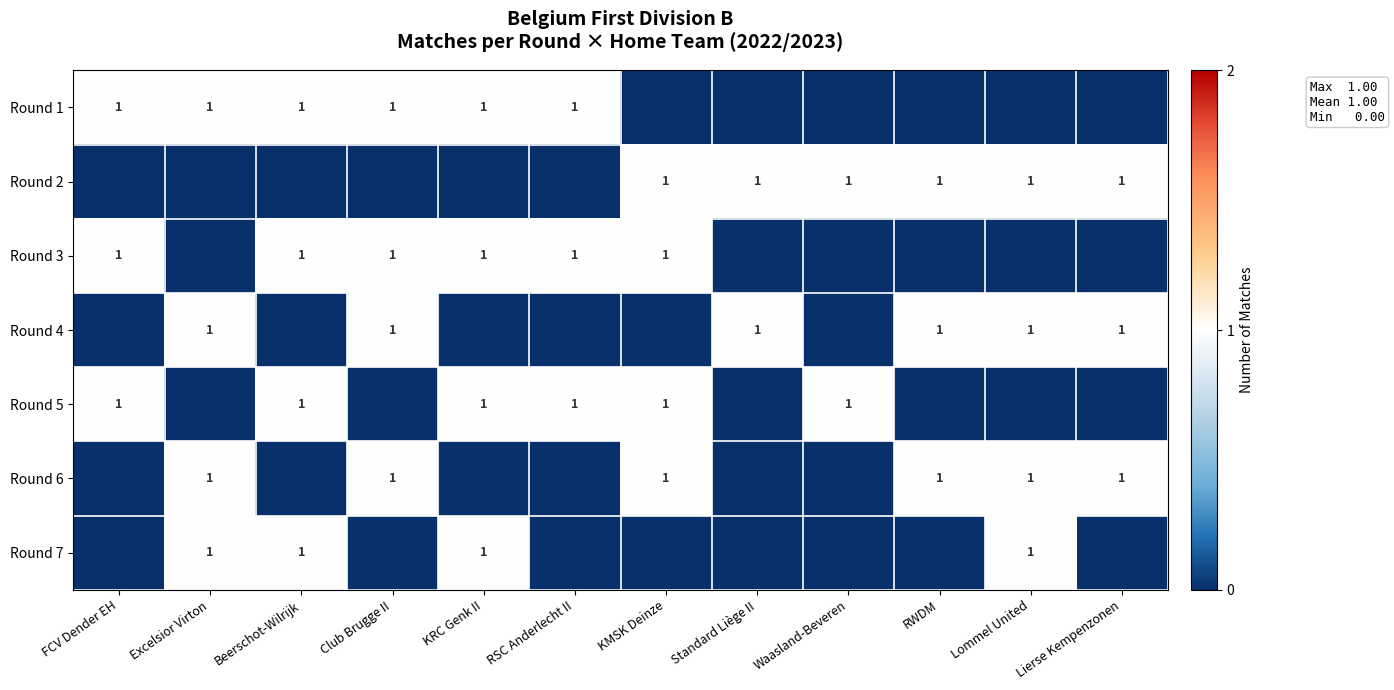

Which label corresponds to the smallest value in the chart?

KMSK Deinze